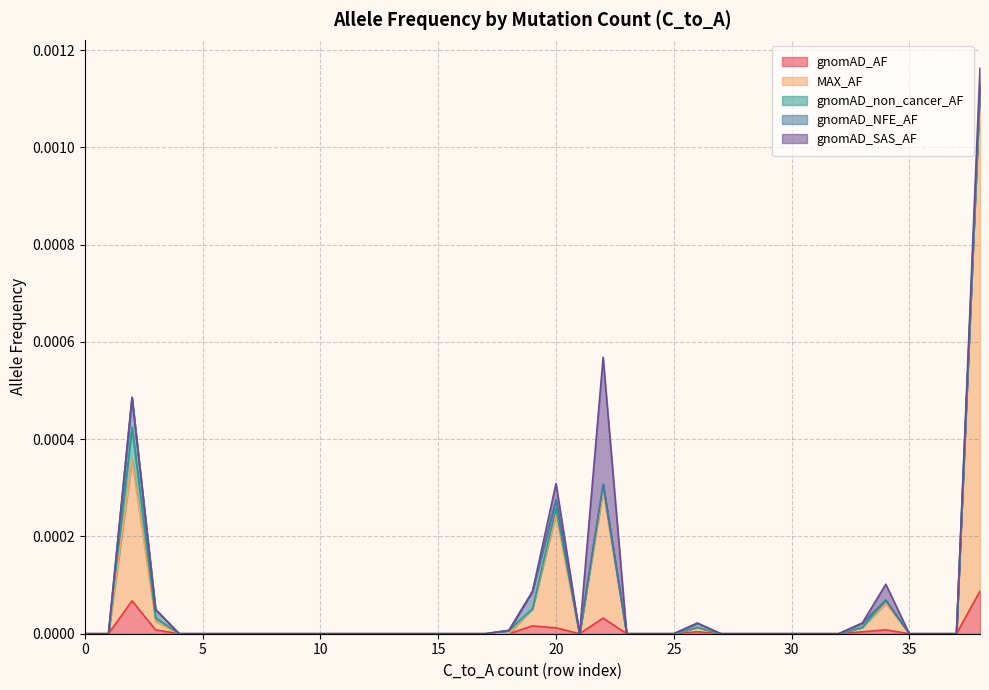

True or false: gnomAD_non_cancer_AF and gnomAD_SAS_AF cross at least once.

False